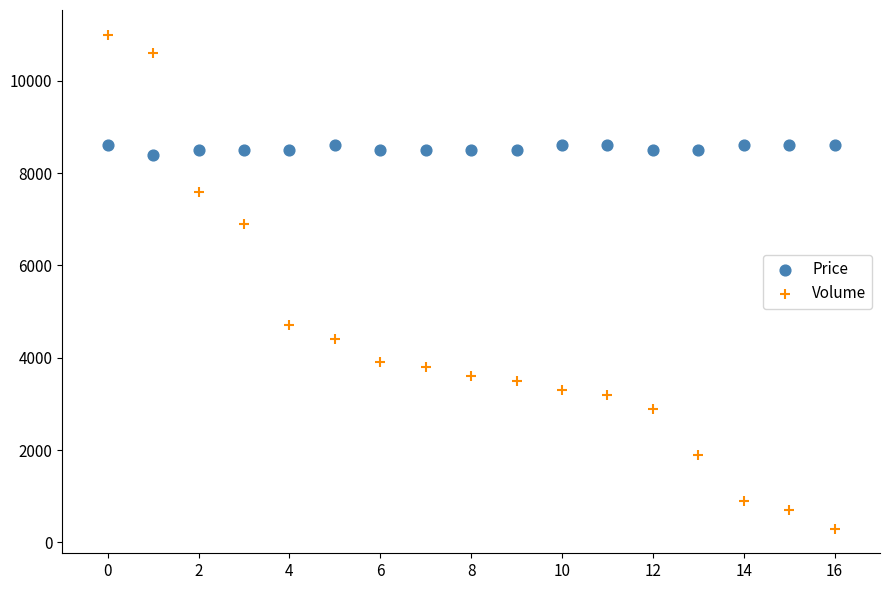

Across all data points, what is the range of Y values (max minus min)?

10700